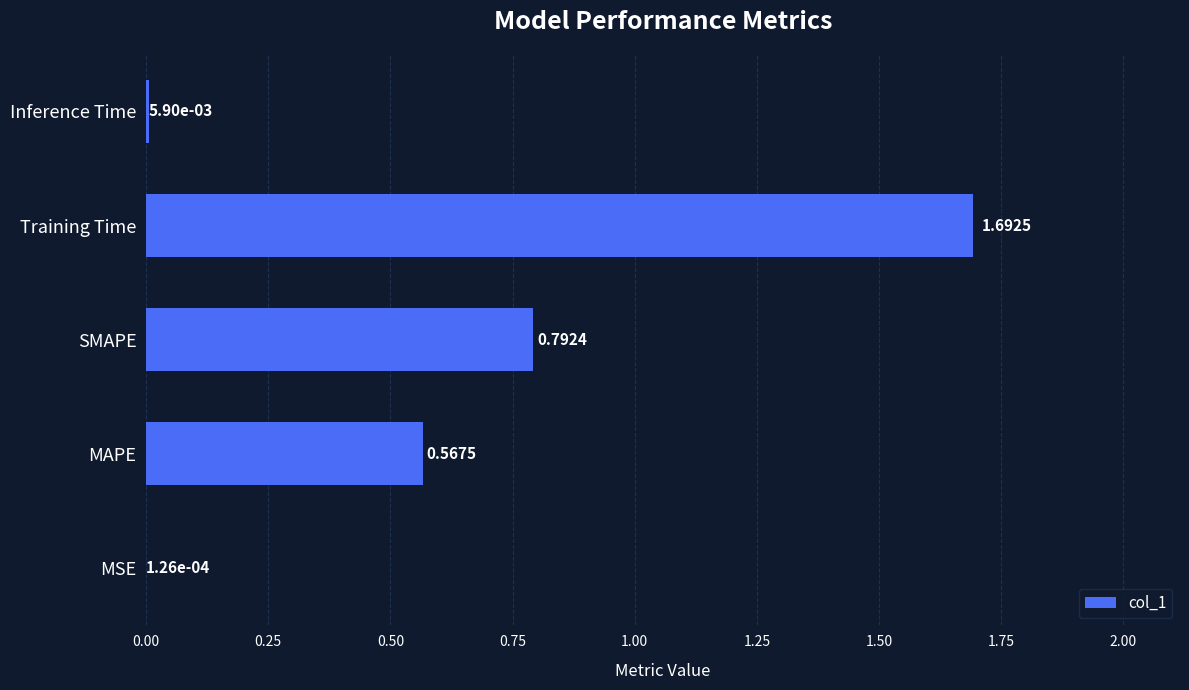

What is the change in value from Training Time to Inference Time?

-1.7